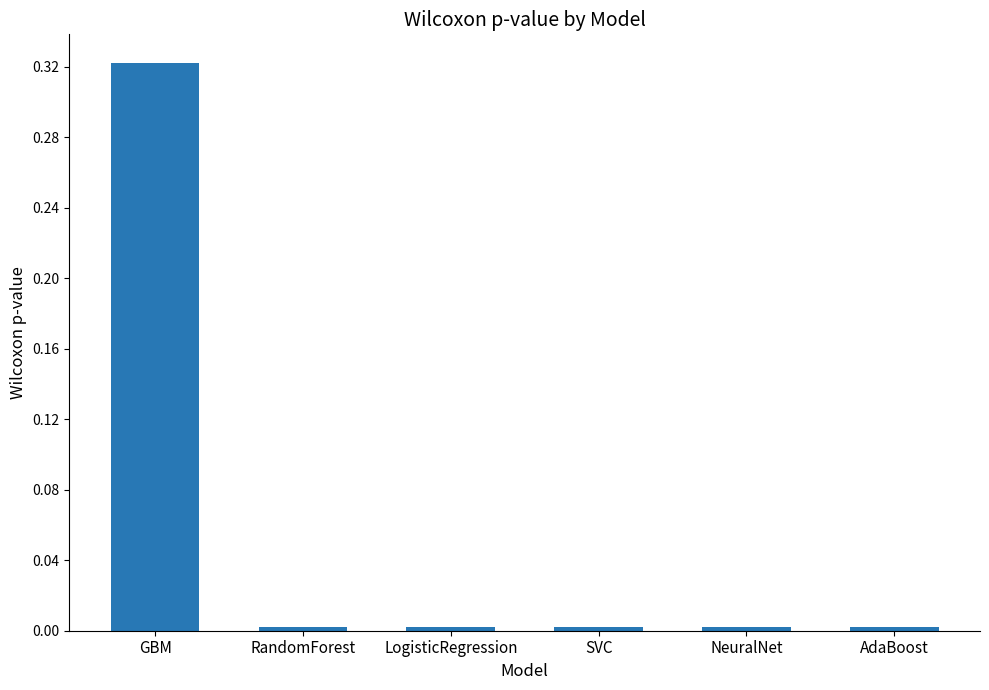

Is it true that the value at AdaBoost is 0.0?

True